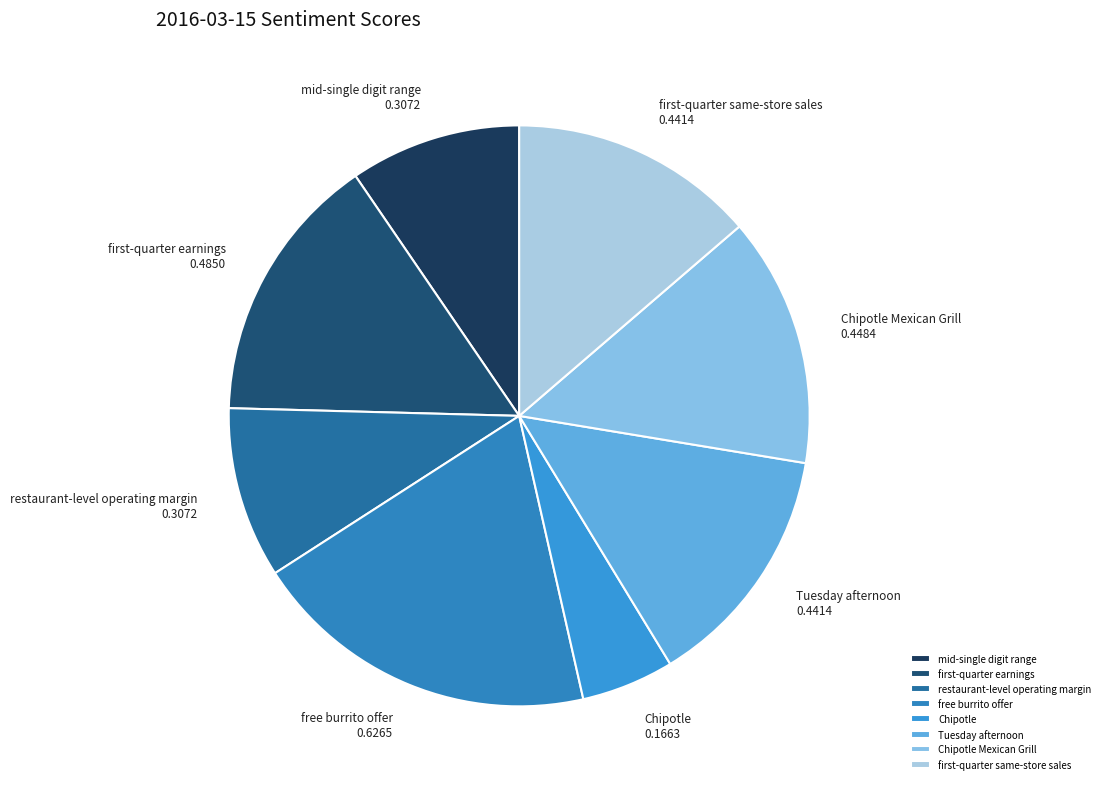

Is mid-single digit range the majority of the pie?

No